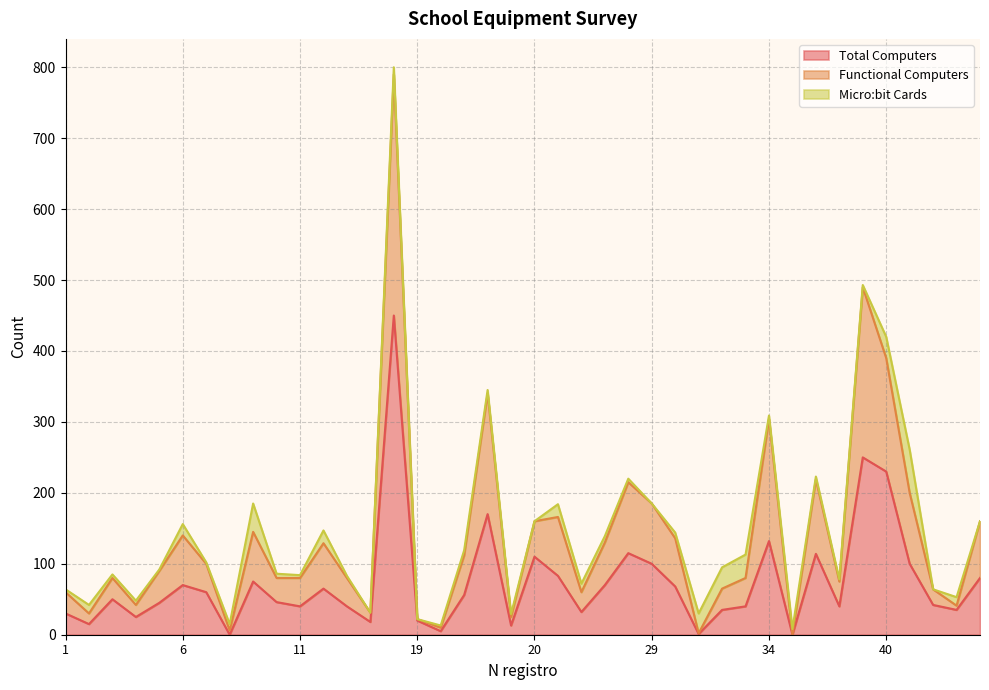

The value of Functional Computers at 7 is 100. True or false?

True